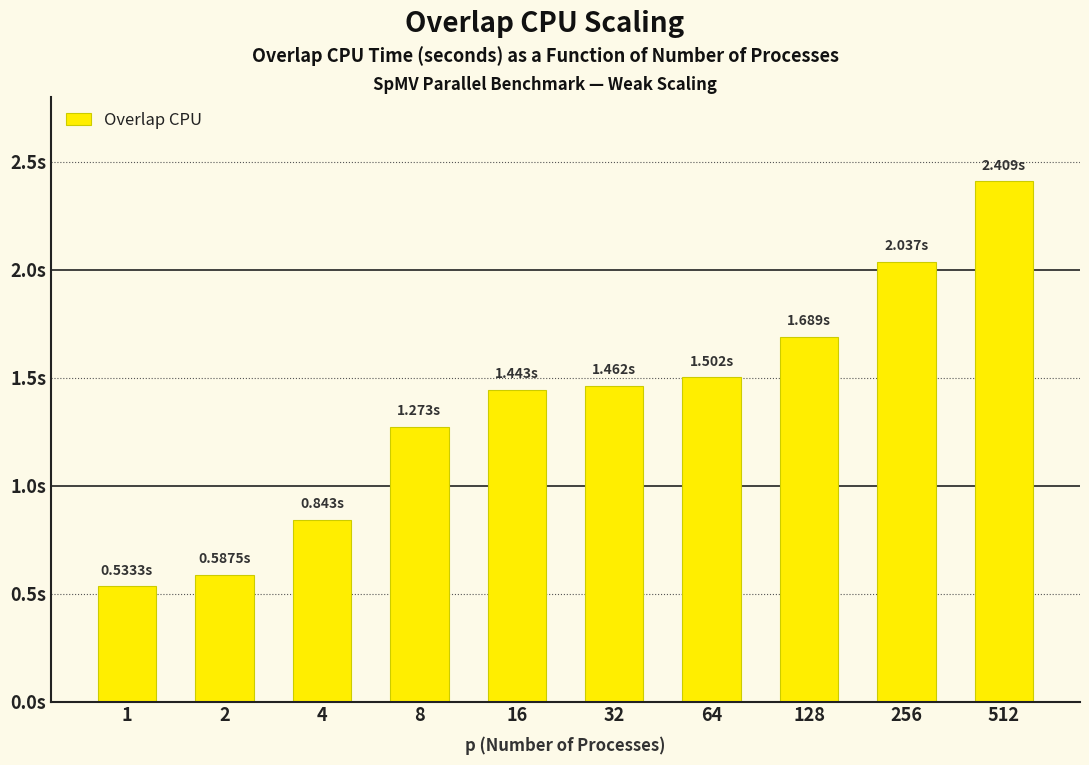

What is the change in value from 64 to 256?

+0.5